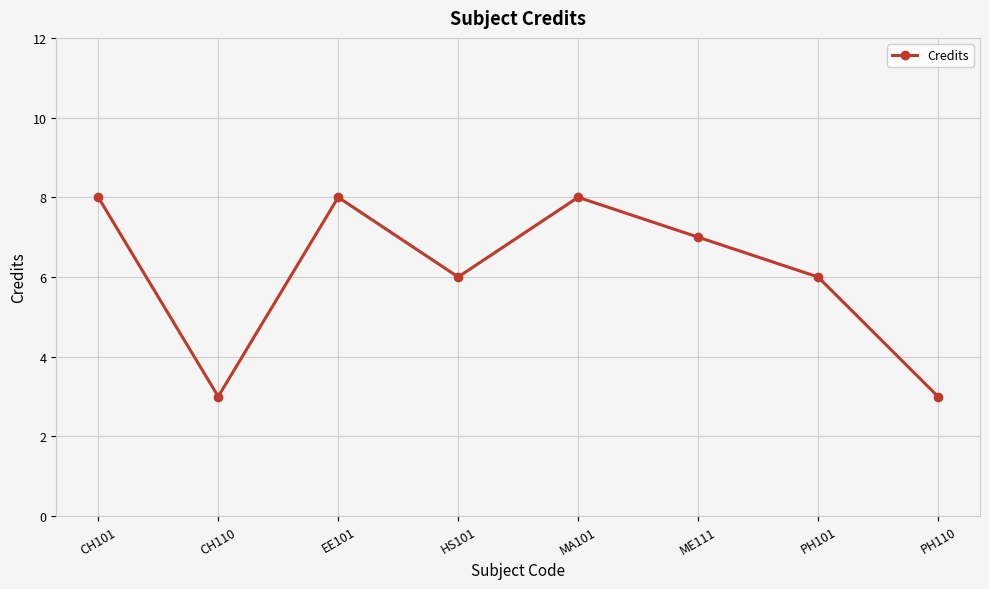

What is the maximum value shown in the chart?

8